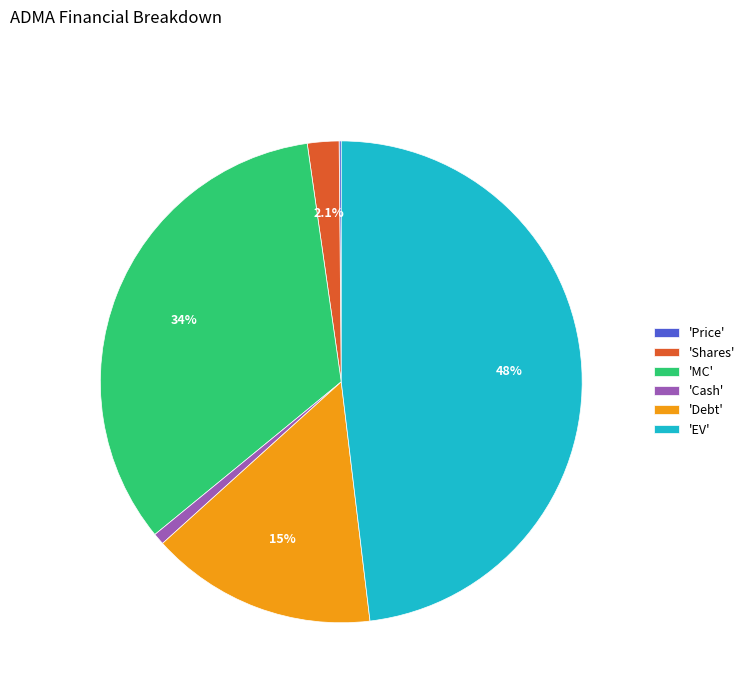

Is 'MC' the majority of the pie?

No